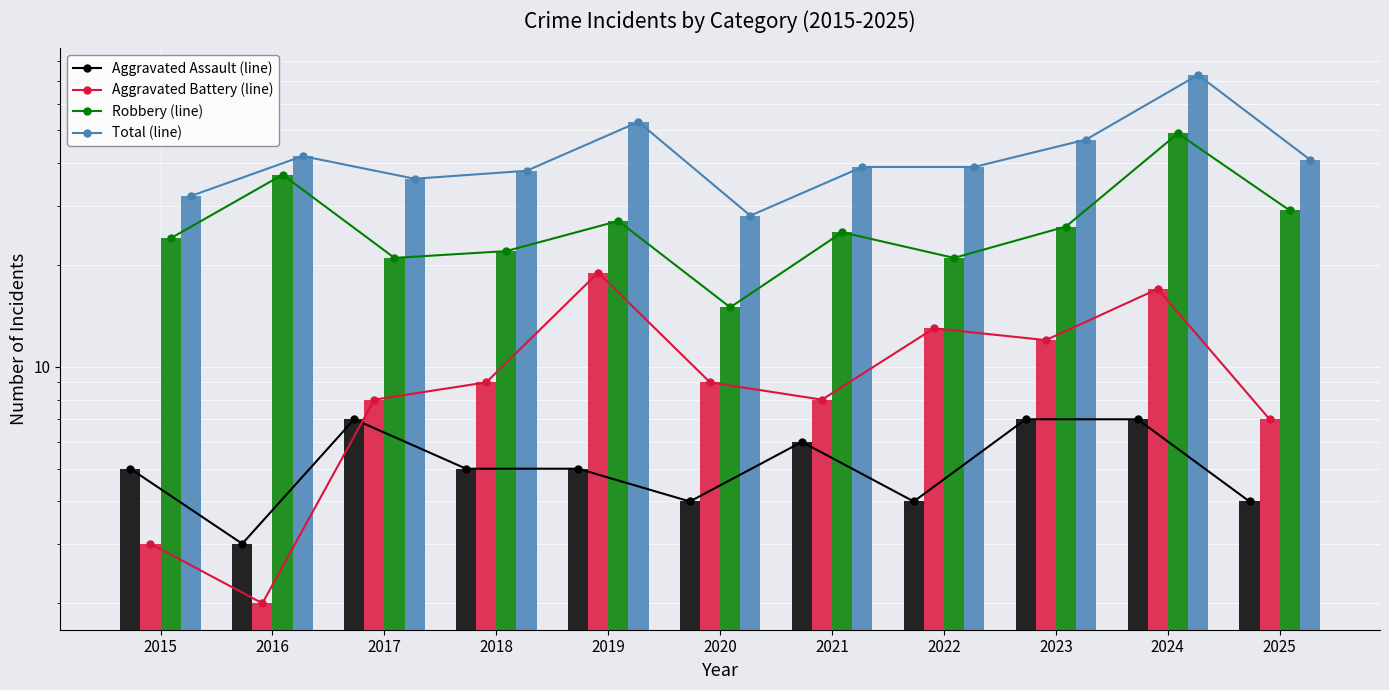

At which category is the sum across all series the highest?

2024